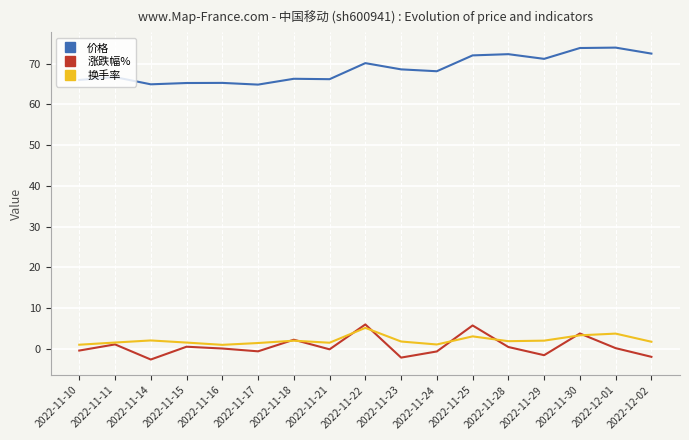

Is the value of 价格 at 2022-11-14 greater than the value of 涨跌幅% at 2022-11-23?

Yes